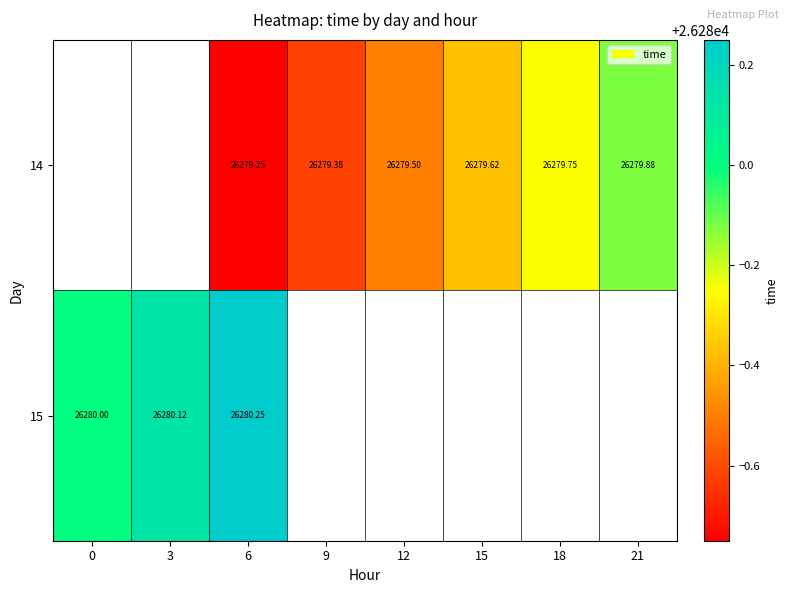

The value of 14 at 9 is 26279.4. True or false?

True